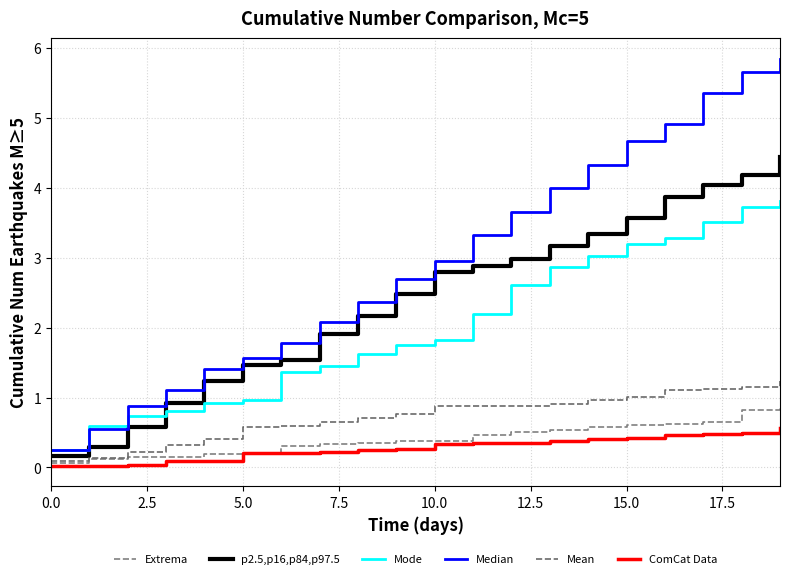

What are all the series names shown in the legend?

Extrema, p2.5,p16,p84,p97.5, Mode, Median, Mean, ComCat Data